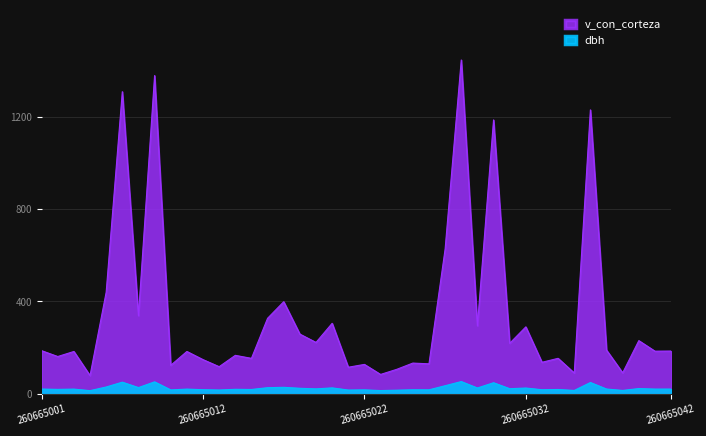

Does the chart have visible grid lines?

Yes